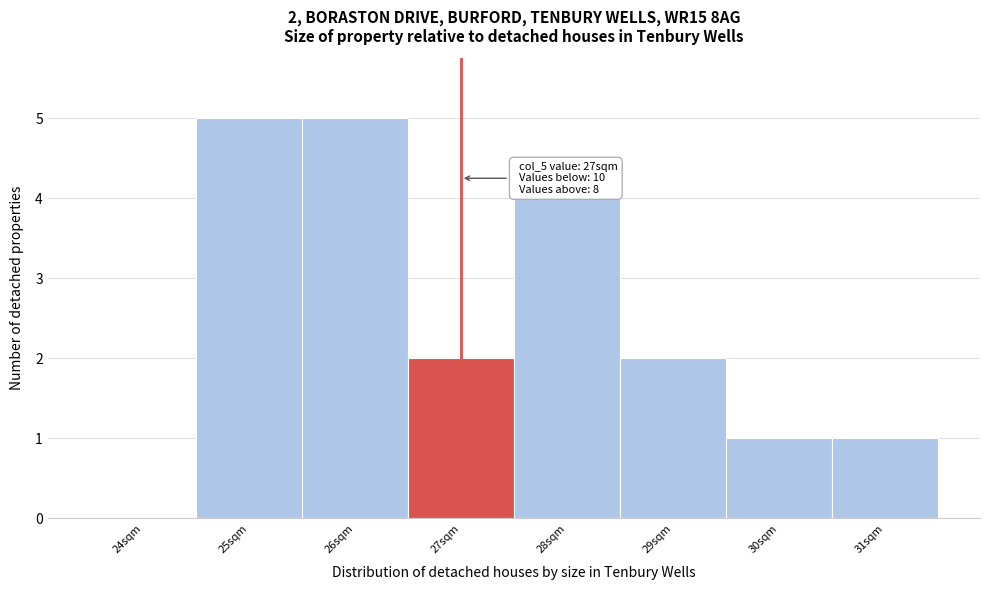

Reading left to right, transcribe all the data shown in this chart.

24sqm=0	25sqm=5	26sqm=5	27sqm=2	28sqm=4	29sqm=2	30sqm=1	31sqm=1